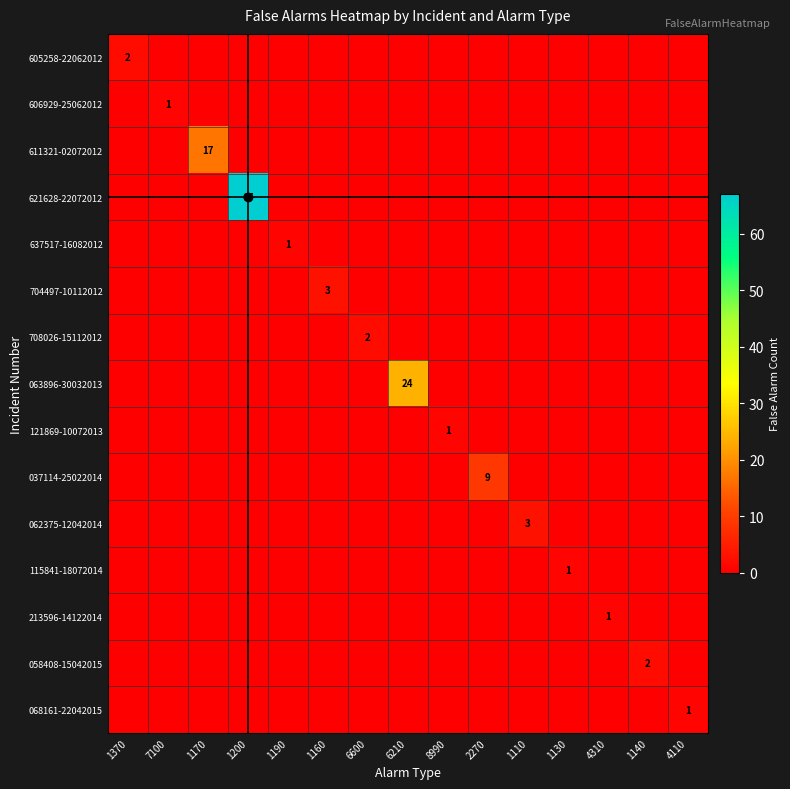

Rank the series at 6210 from highest to lowest value.

063896-30032013, 605258-22062012, 606929-25062012, 611321-02072012, 621628-22072012, 637517-16082012, 704497-10112012, 708026-15112012, 121869-10072013, 037114-25022014, 062375-12042014, 115841-18072014, 213596-14122014, 058408-15042015, 068161-22042015